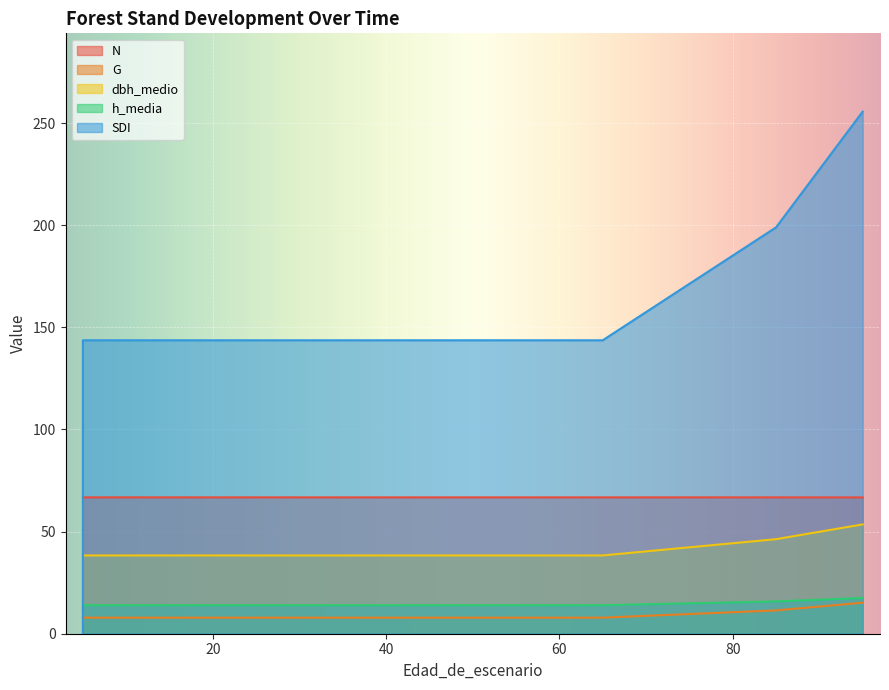

The h_media series shows 23.4 at 65. True or false?

False